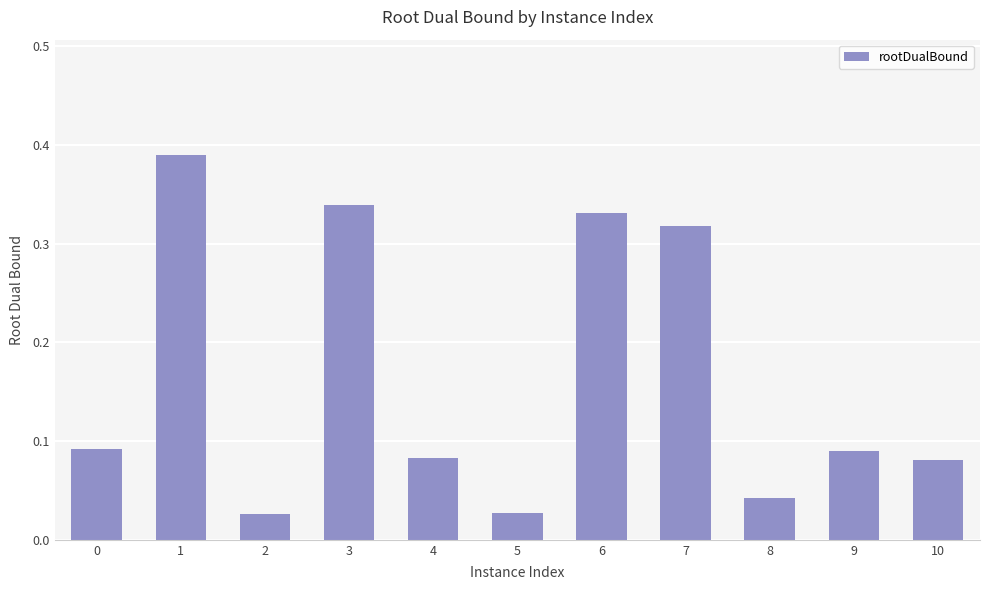

What is the sum of all values?

1.8